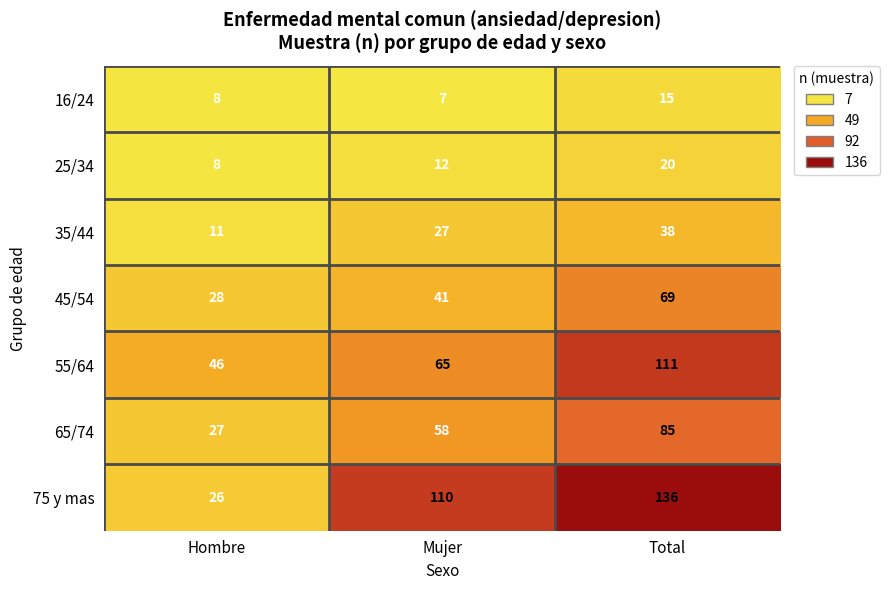

What is the total value across all series at Hombre?

154